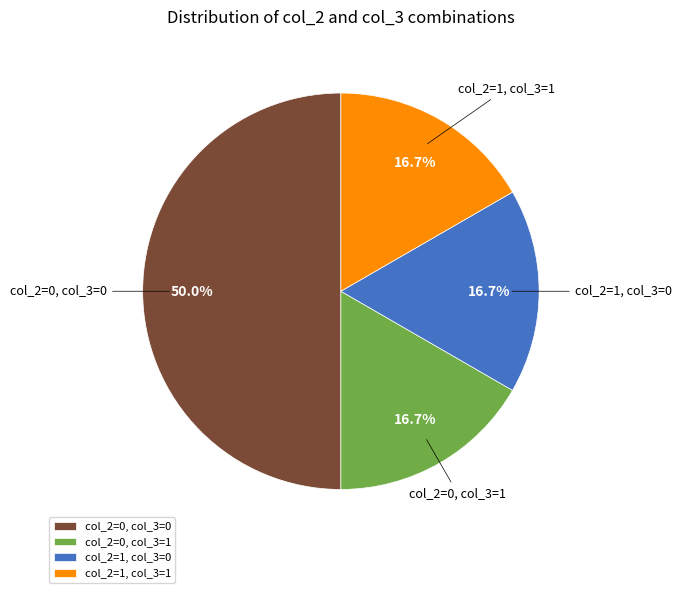

How much of the chart is everything except col_2=1, col_3=1?

83.3%